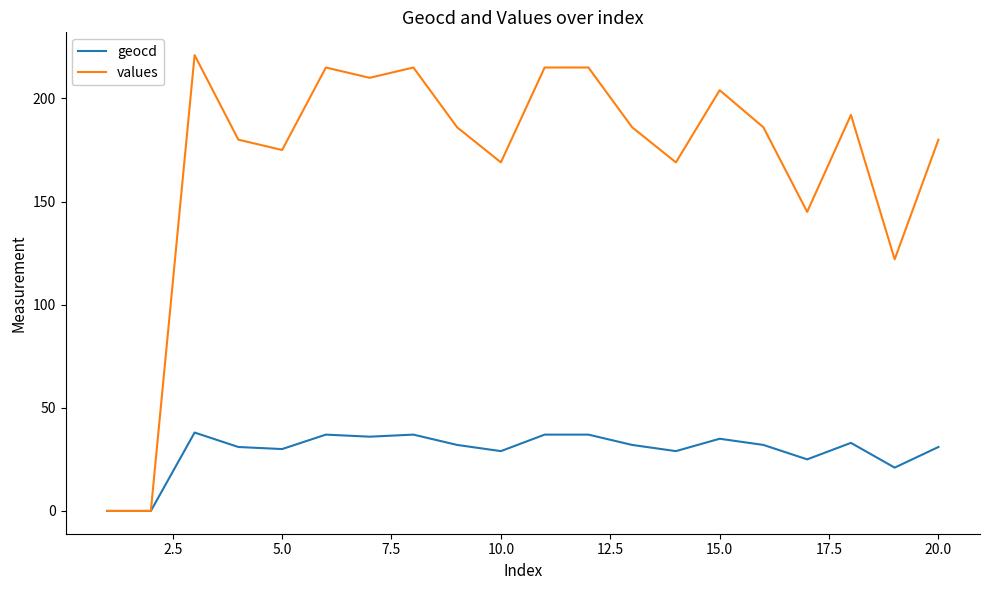

Rank the series by their average value, from highest to lowest.

values, geocd